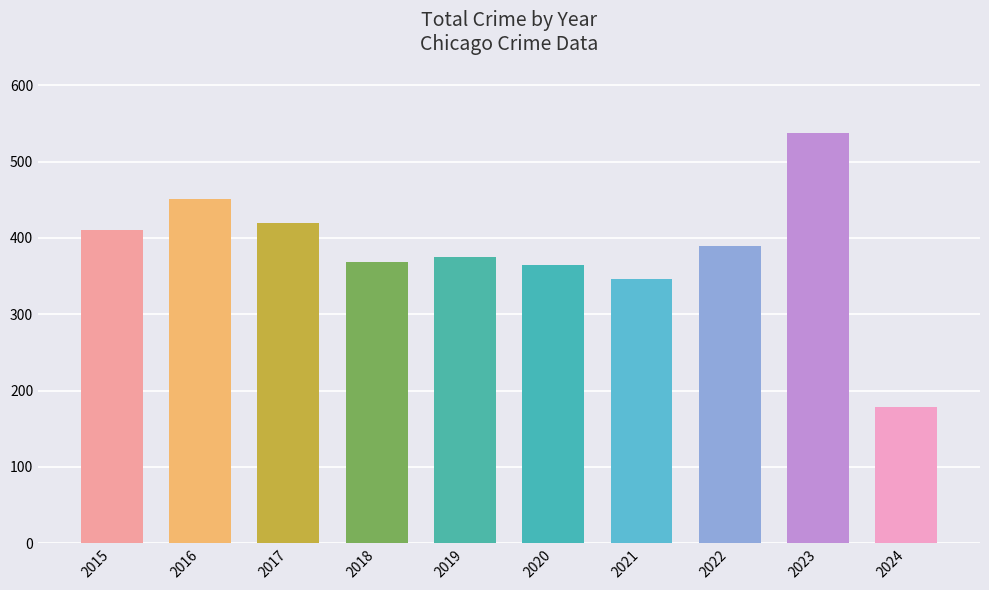

The value at 2019 is 123. True or false?

False